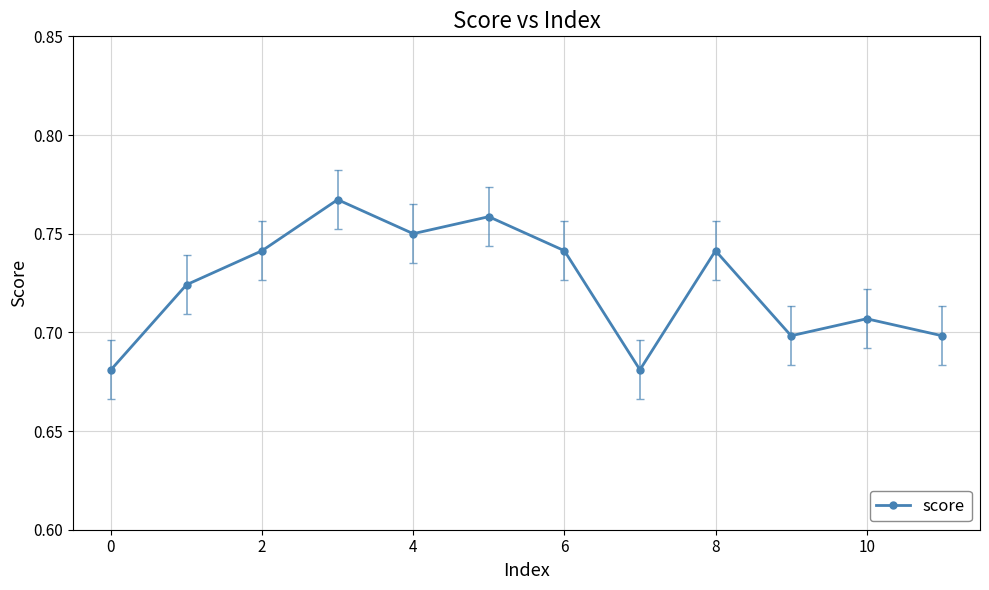

True or false: there are more than 1 points higher than both neighbors.

True